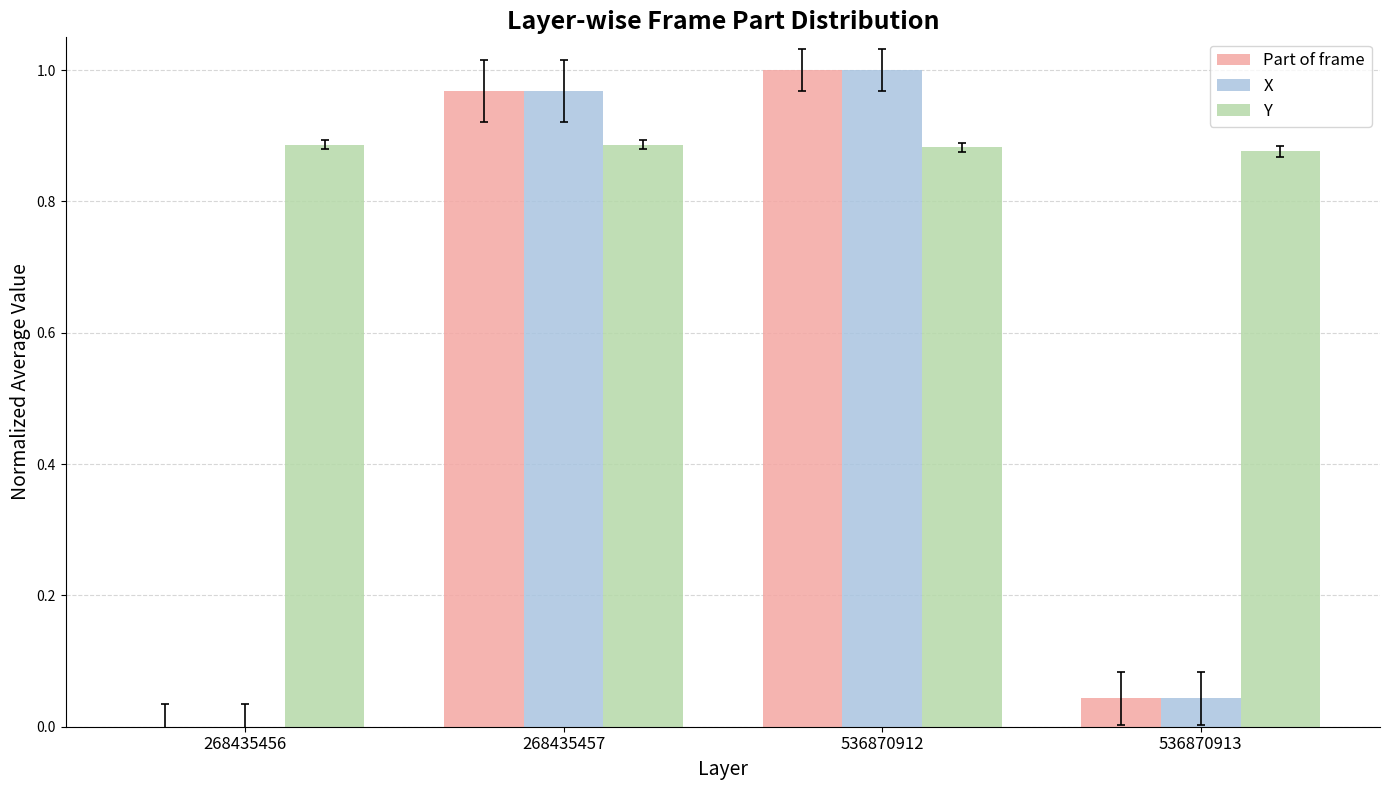

What is the total value across all series at 536870912?

2.9